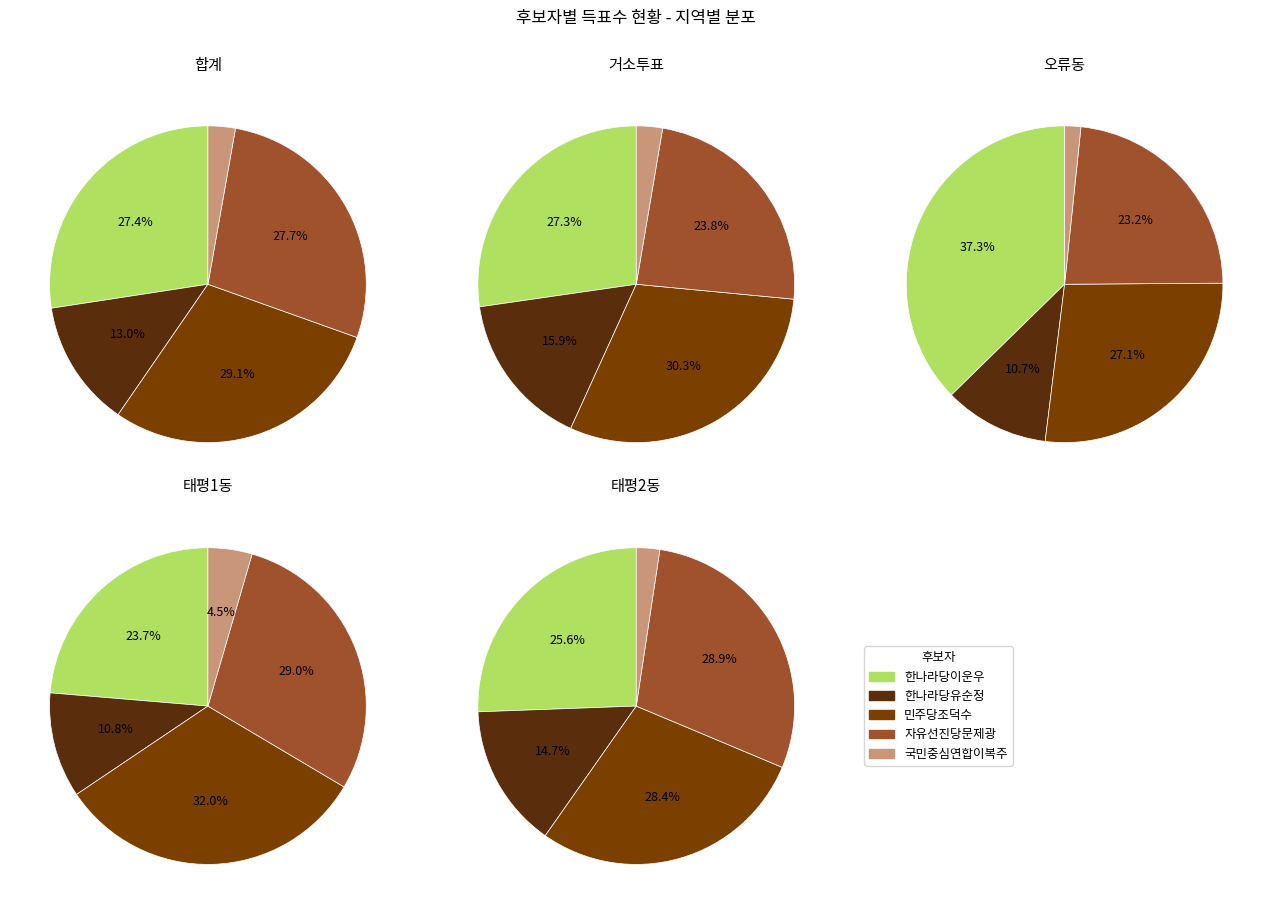

Is 거소투표 the majority of the pie?

No